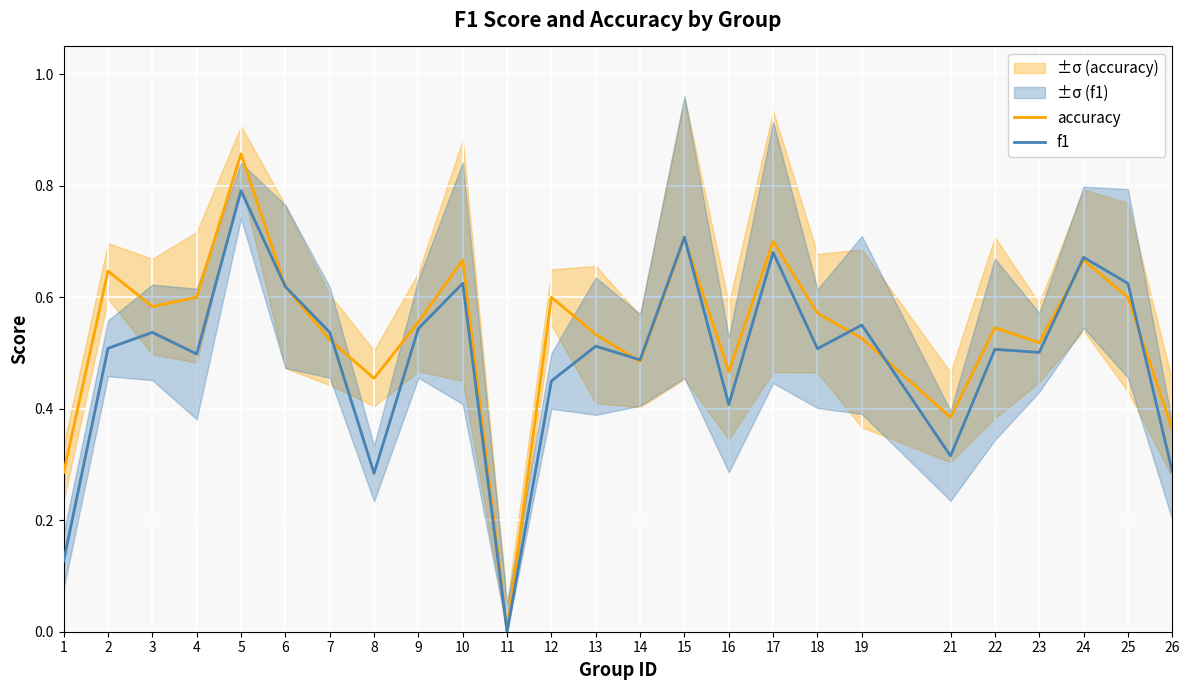

At which label does accuracy reach its peak?

5